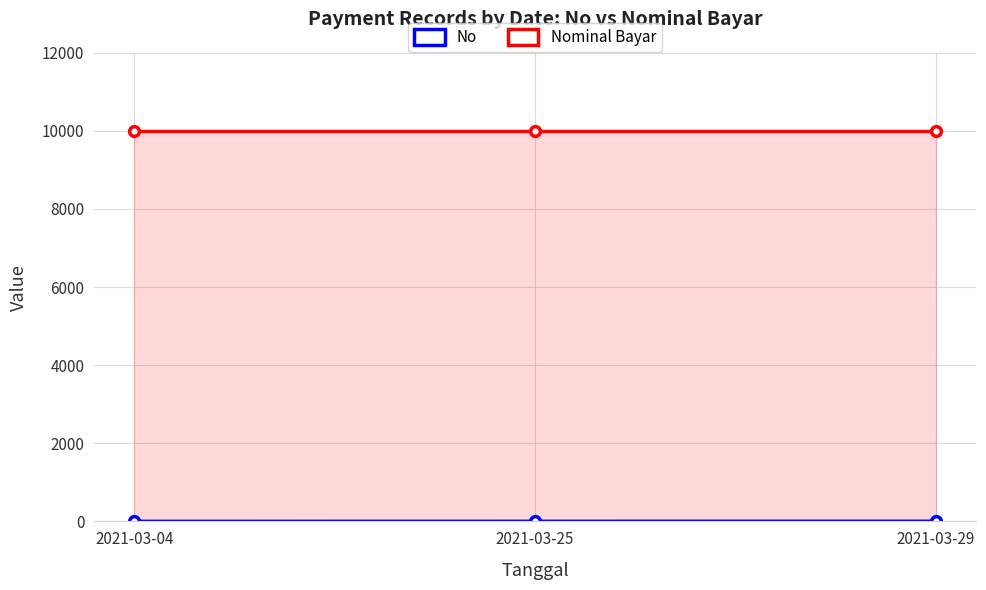

What is the value of the No point at the 2nd from the left?

2